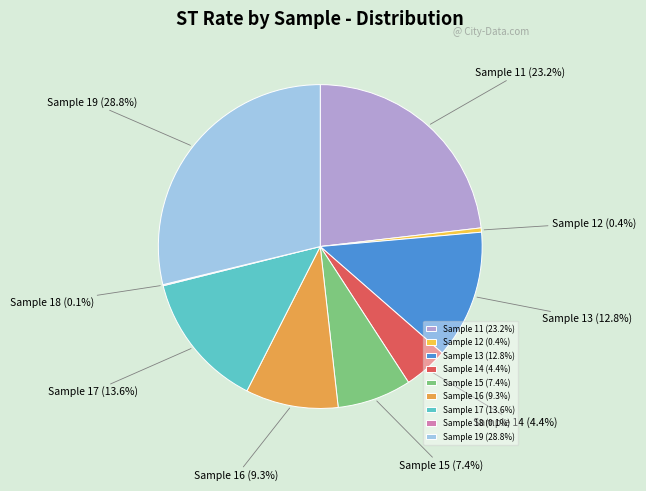

True or false: Sample 12 accounts for 7% of the total.

False